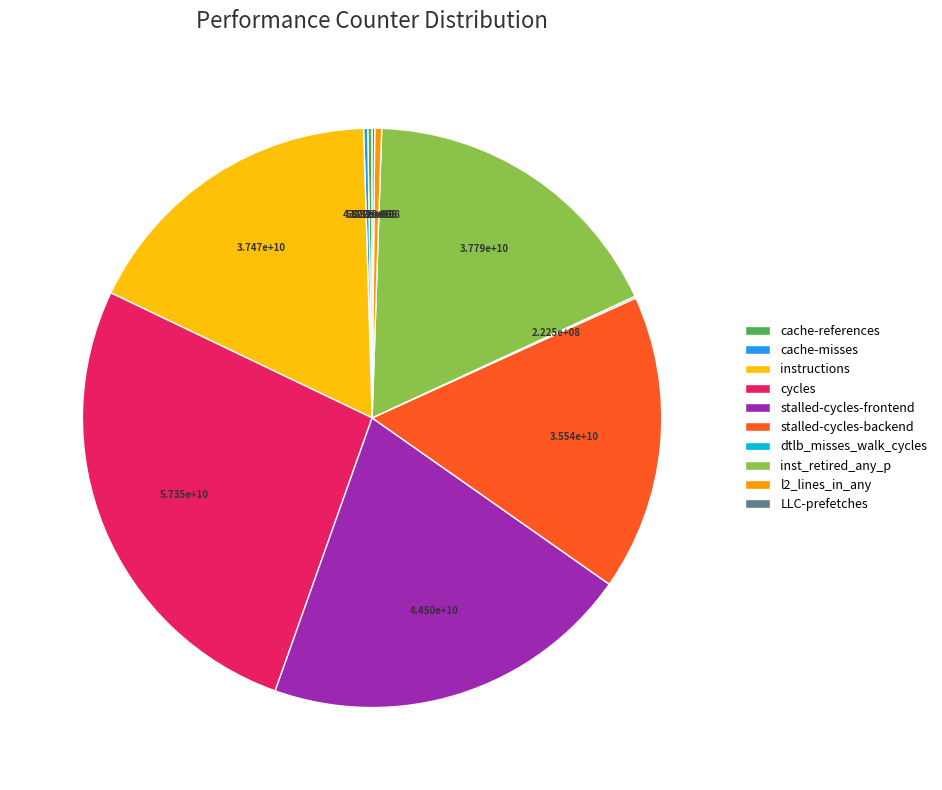

Which category has the biggest portion of the pie?

cycles